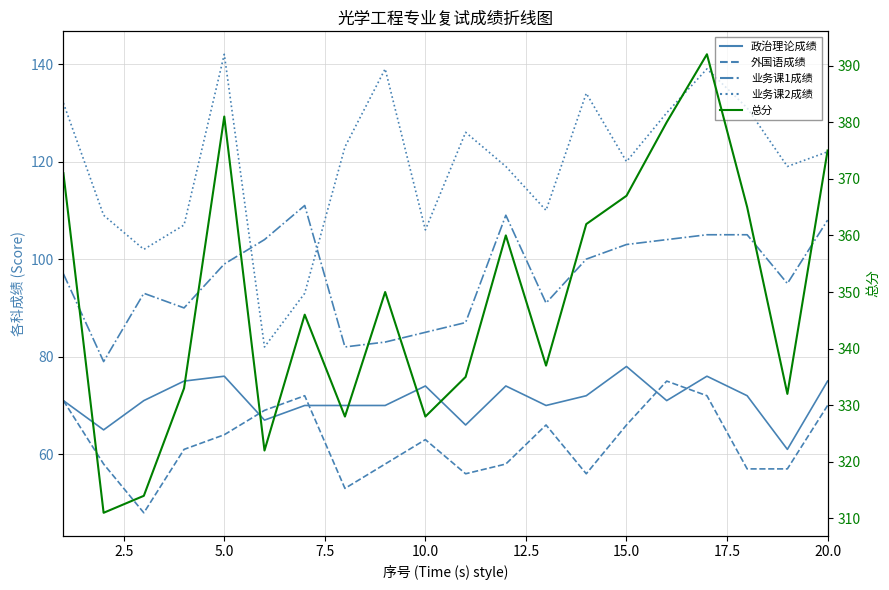

Does the chart have visible grid lines?

Yes